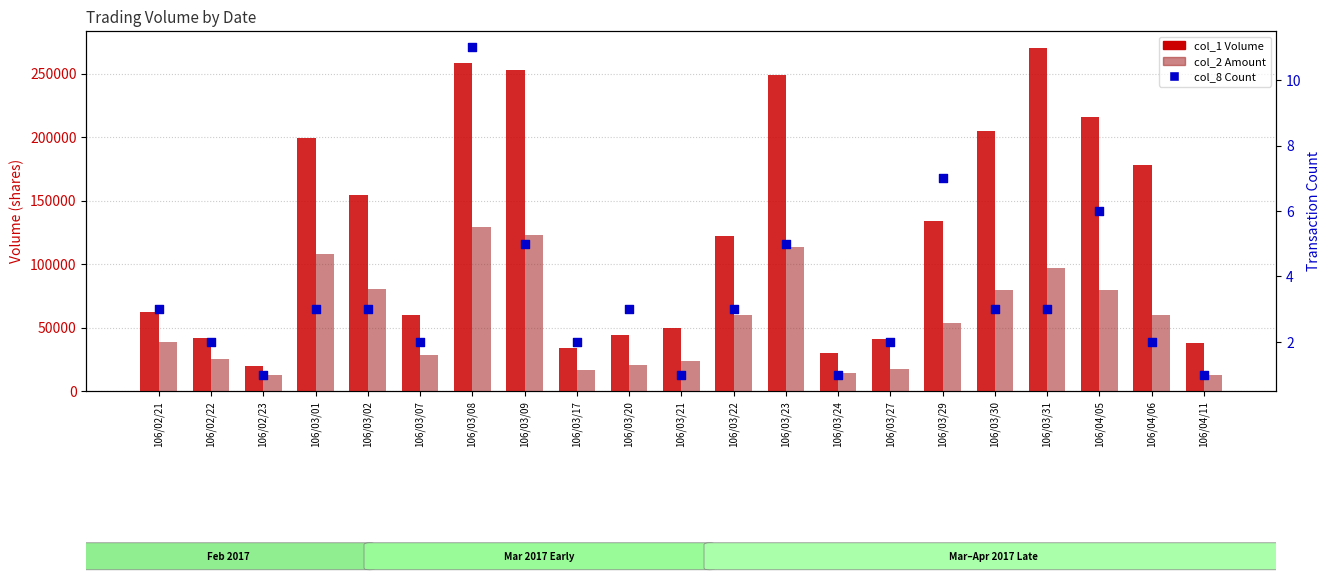

At which category is the sum across all series the highest?

106/03/08